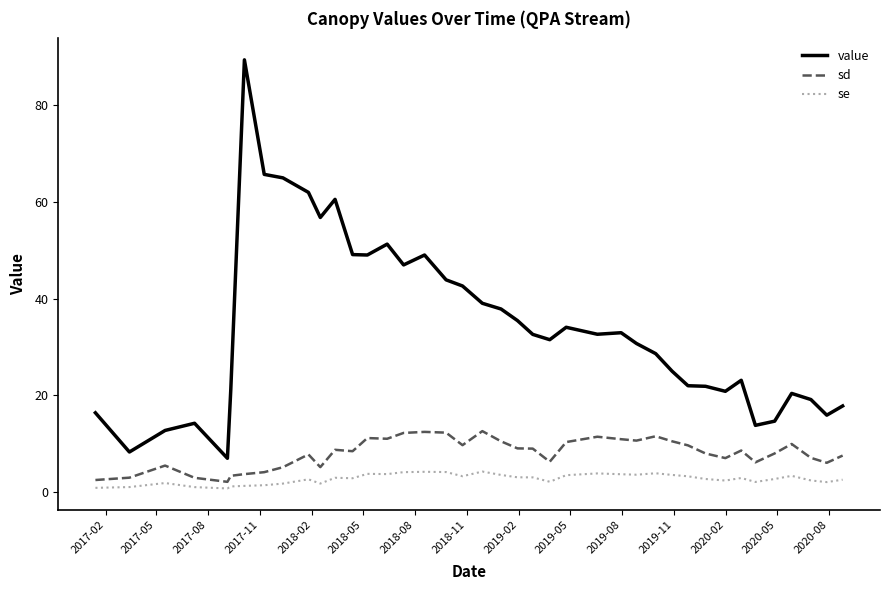

In sd, how many points are lower than both neighbors (excluding endpoints)?

10